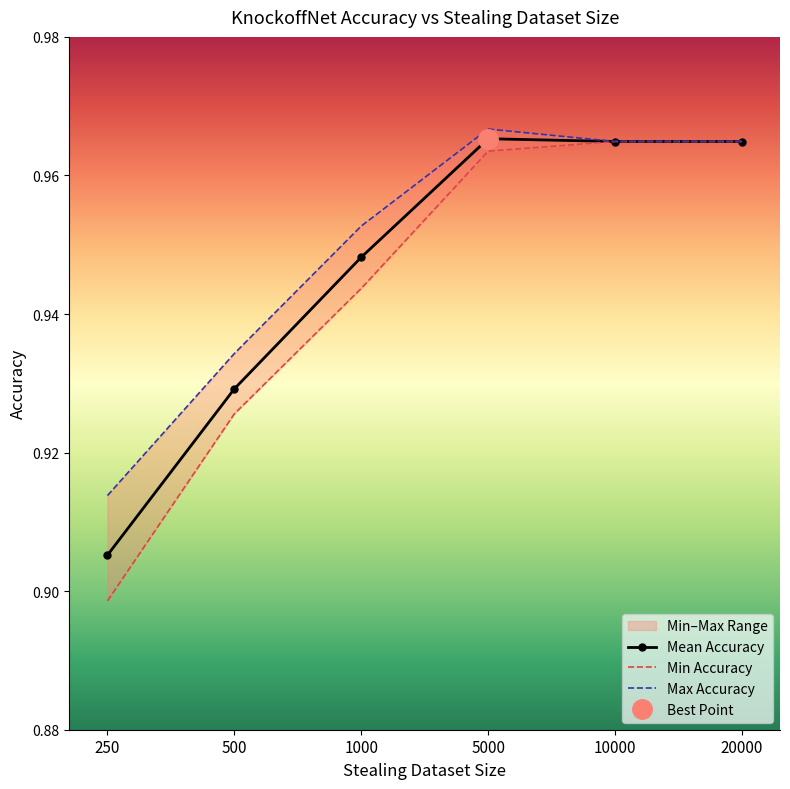

Reading left to right, what are all the values shown in this chart?

Mean Accuracy: 0.9	0.9	0.9	1.0	1.0	1.0
Min Accuracy: 0.9	0.9	0.9	1.0	1.0	1.0
Max Accuracy: 0.9	0.9	1.0	1.0	1.0	1.0